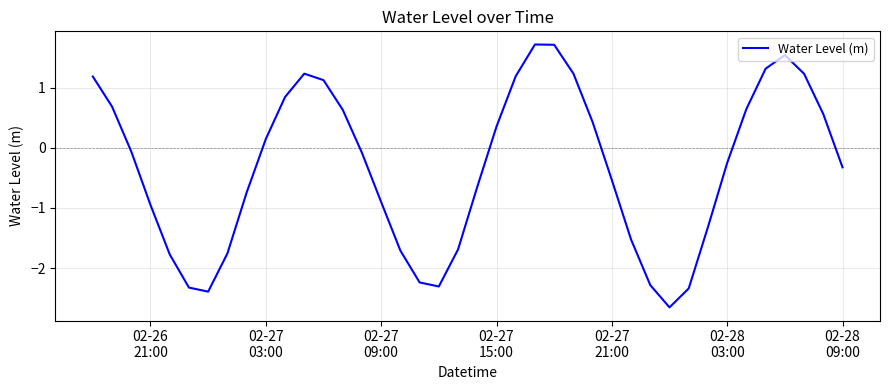

What is the difference between the maximum and minimum values?

4.4